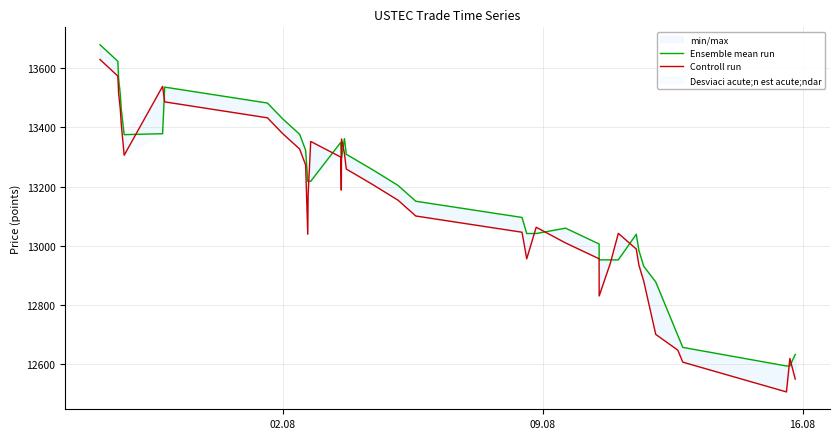

How many interior local peaks does the Ensemble mean run series have?

5